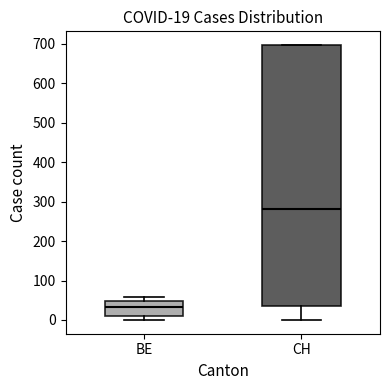

Which box has the highest median line?

CH